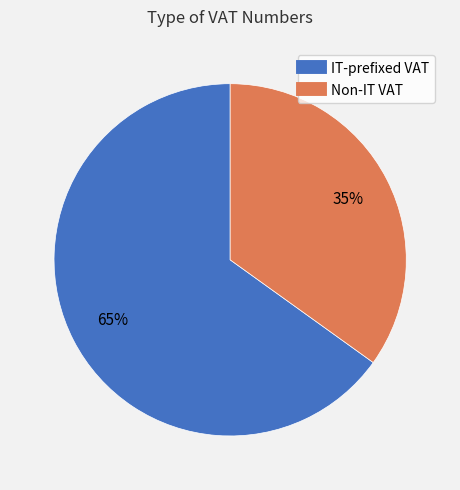

Is there any slice that represents more than half of the pie?

Yes